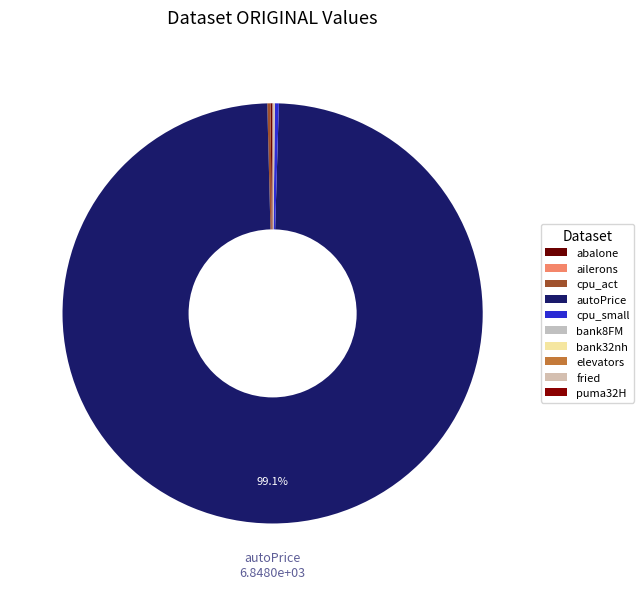

Which slice is the smallest?

ailerons